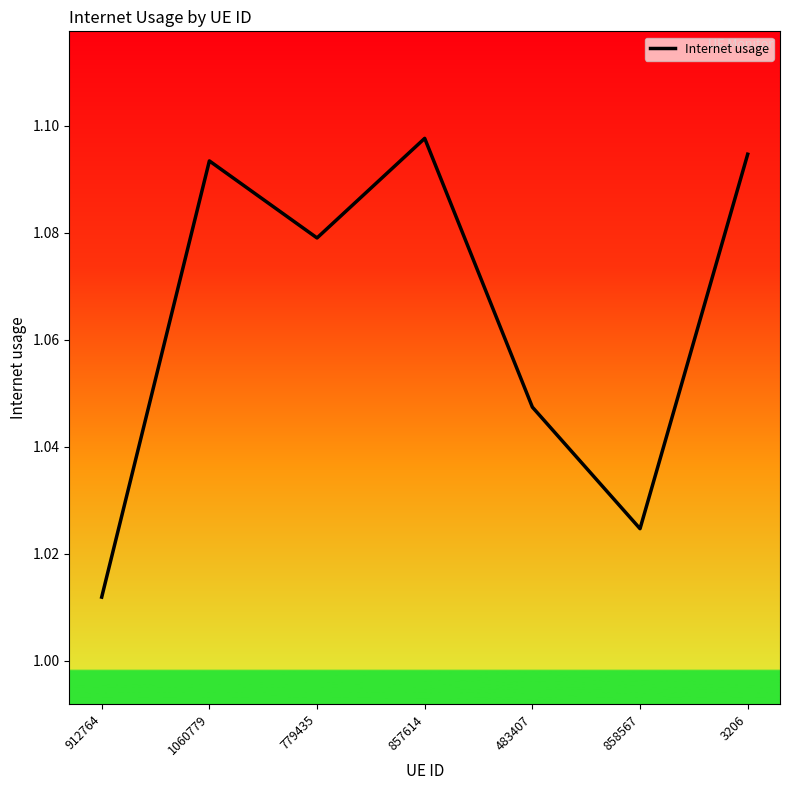

True or false: the data shows 1.7 at 779435.

False